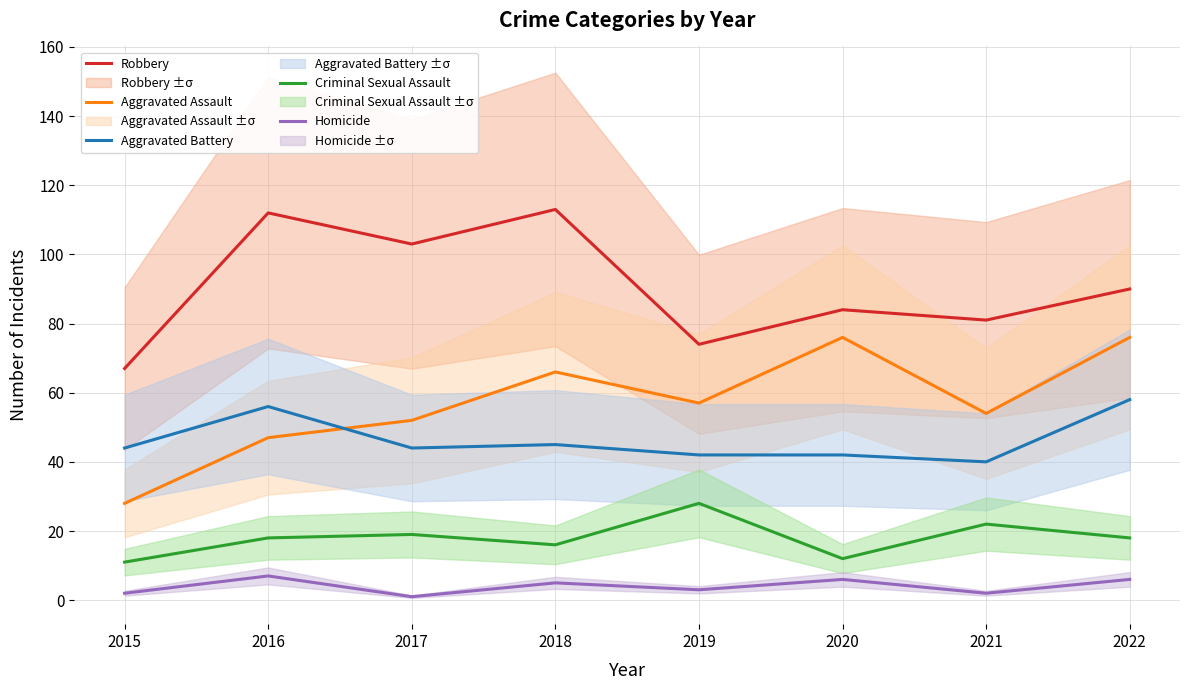

Which category has the lowest value across all series?

2017